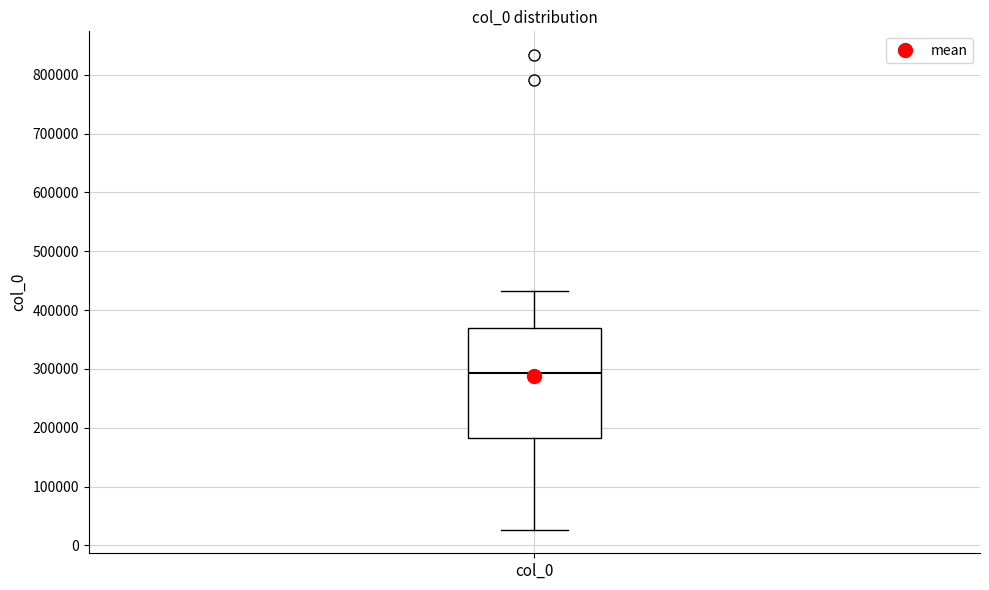

Where is the lower edge of the box for col_0 on the y-axis? The values are not printed on the chart, so give them approximately, as read against the axis.

180000